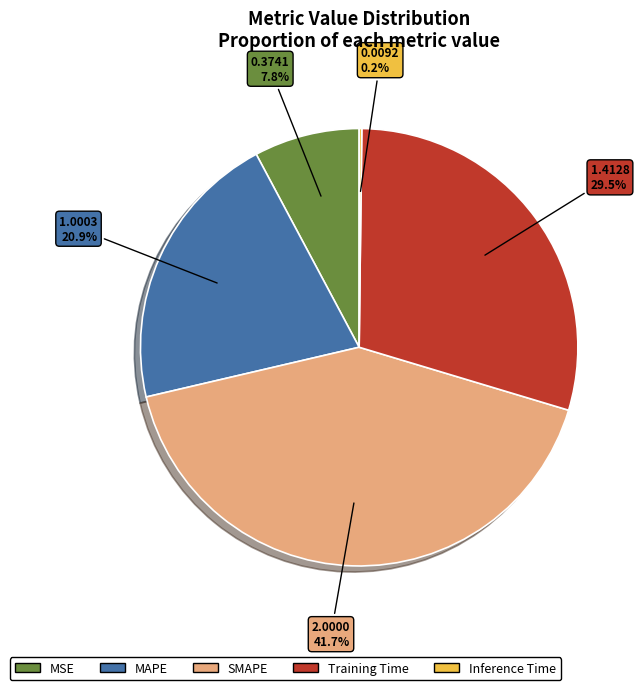

Which has a higher value, SMAPE or MSE?

SMAPE